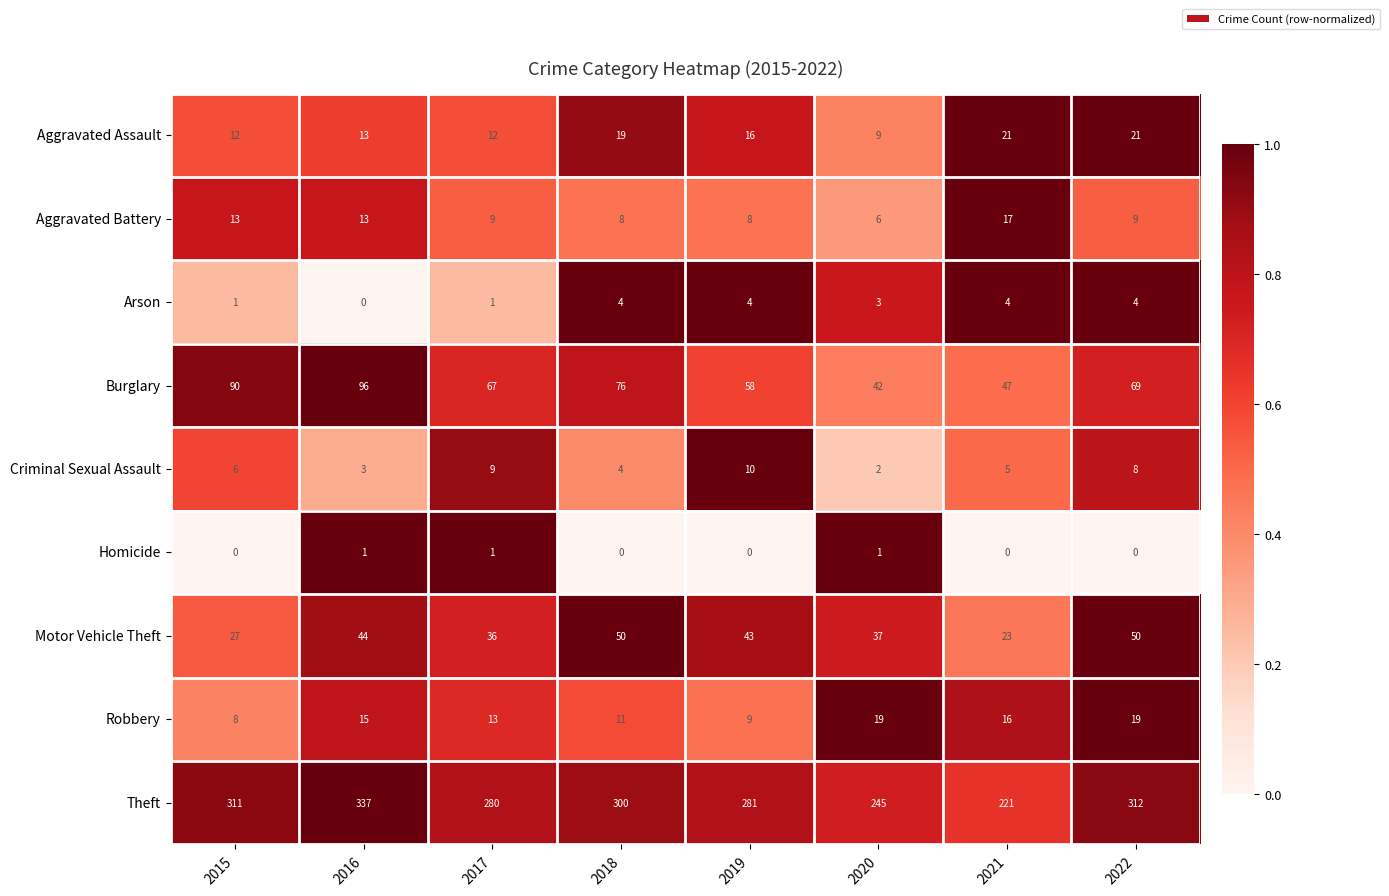

What is the total value across all series at 2021?

354